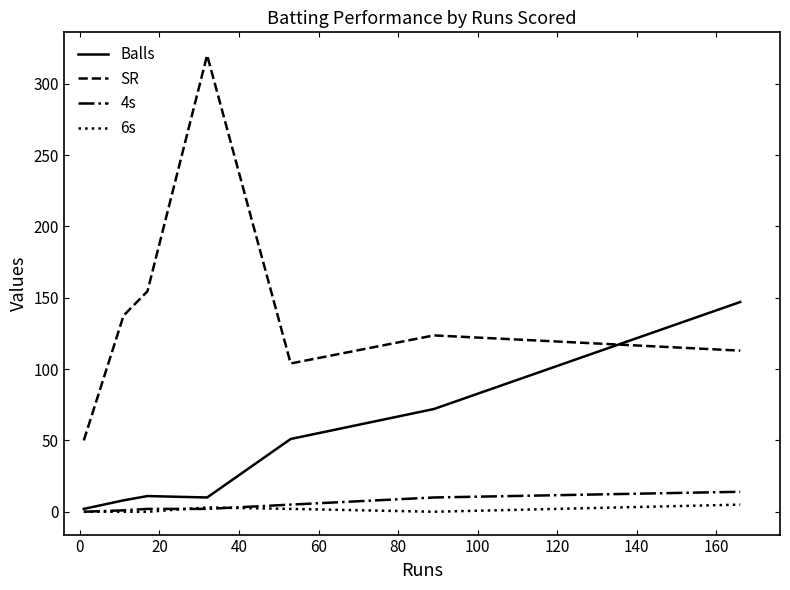

What is the greatest value displayed?

320.0